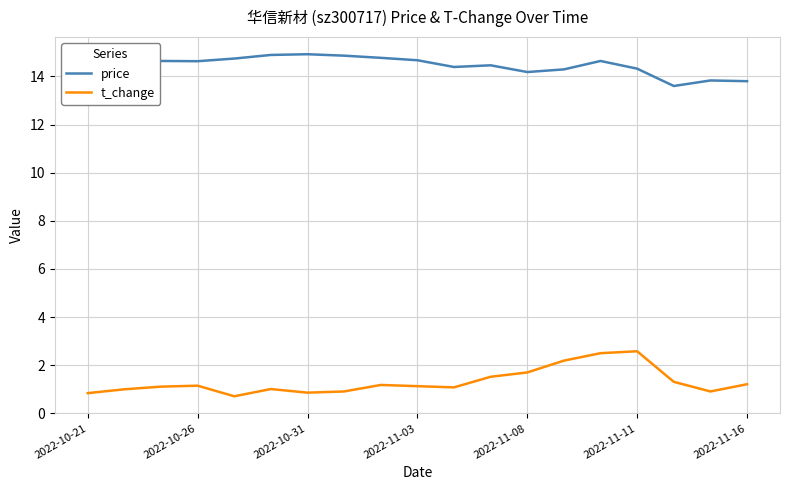

What is the difference between the maximum and minimum values in the price series?

1.3